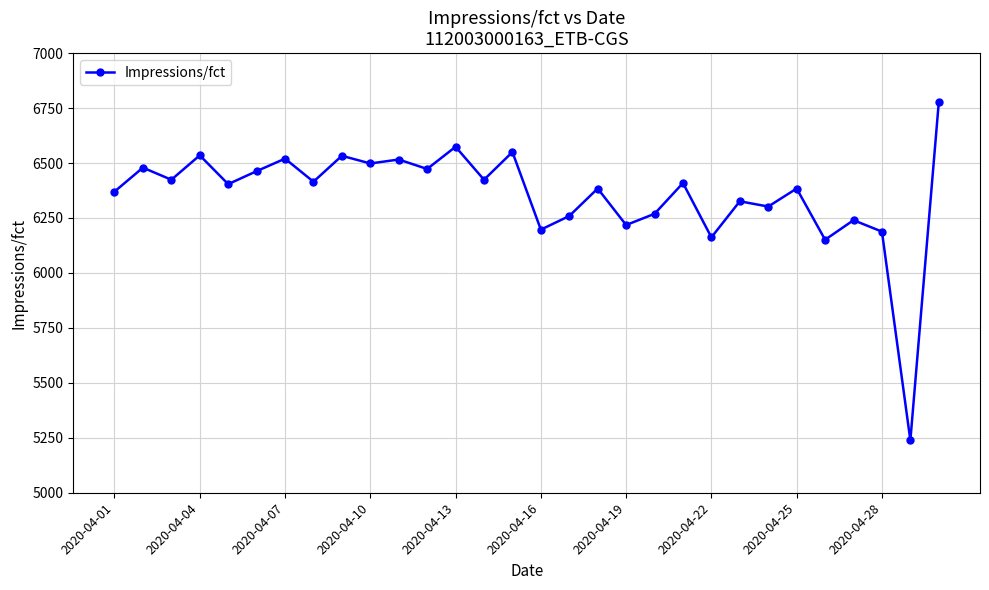

What is the sum of all values?

190682